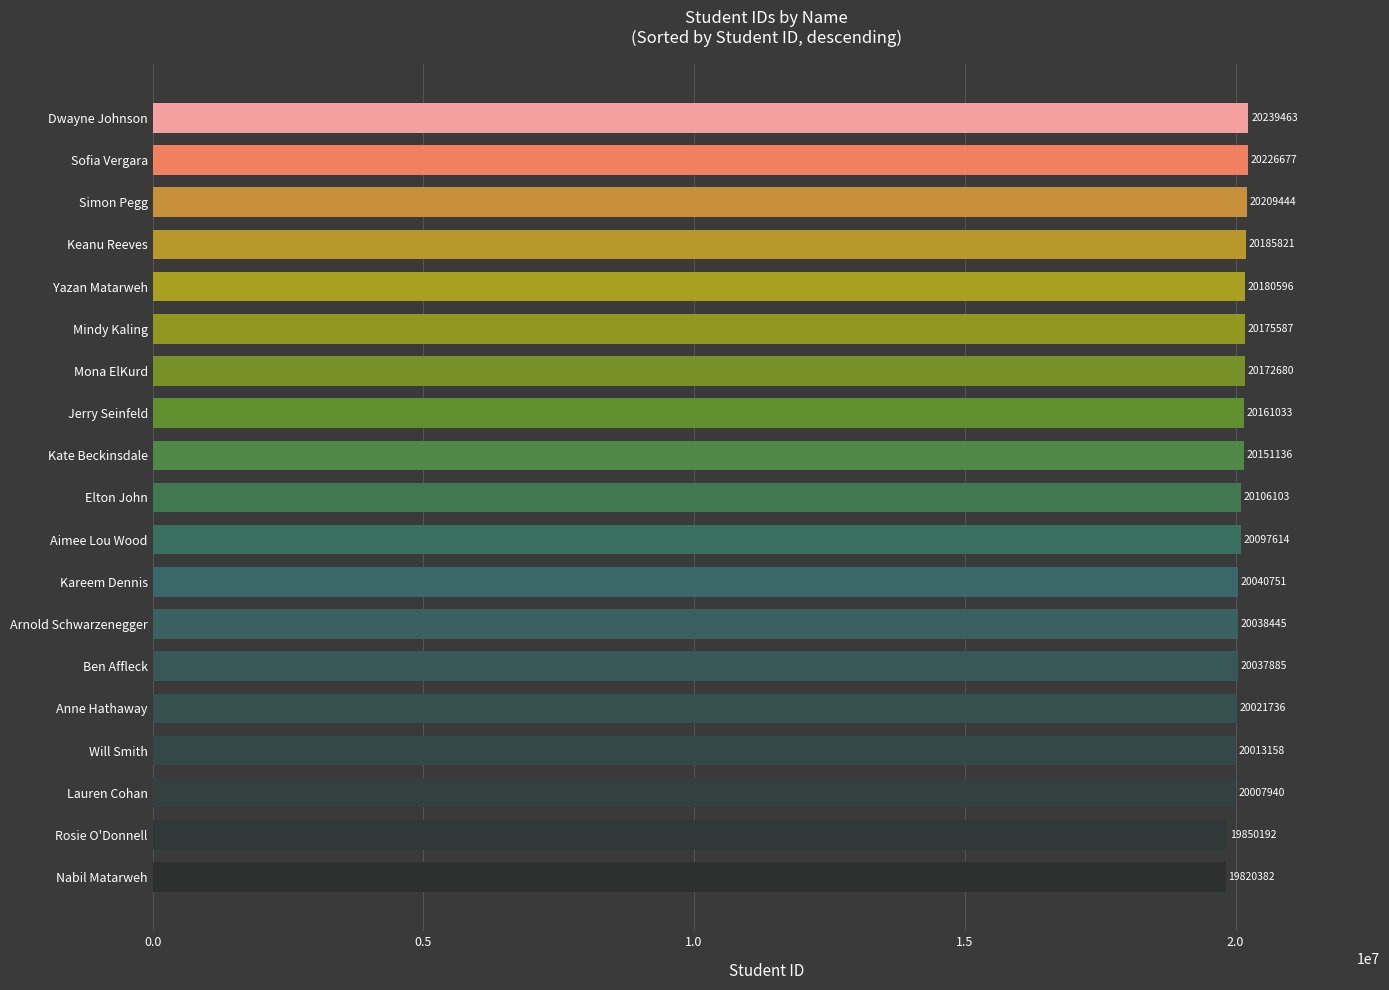

Where is the data nearest to the value 20029922?

Ben Affleck